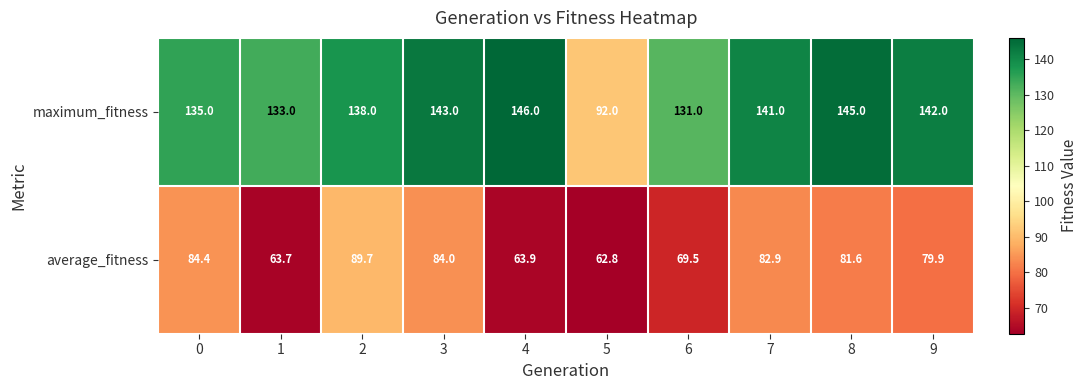

What is the smallest value displayed?

62.8